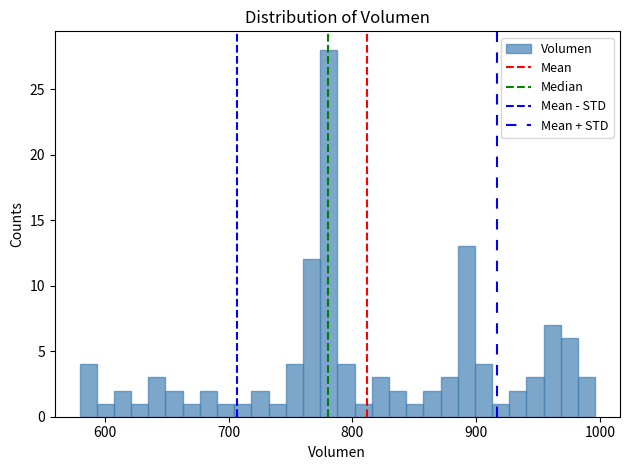

Around what value on the x-axis is the tallest bar? Give the approximate position of its centre, as read against the axis.

780